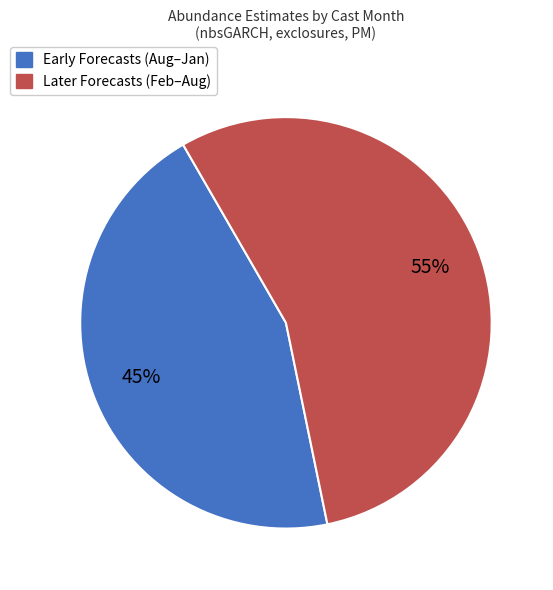

Does any single category account for the majority?

Yes